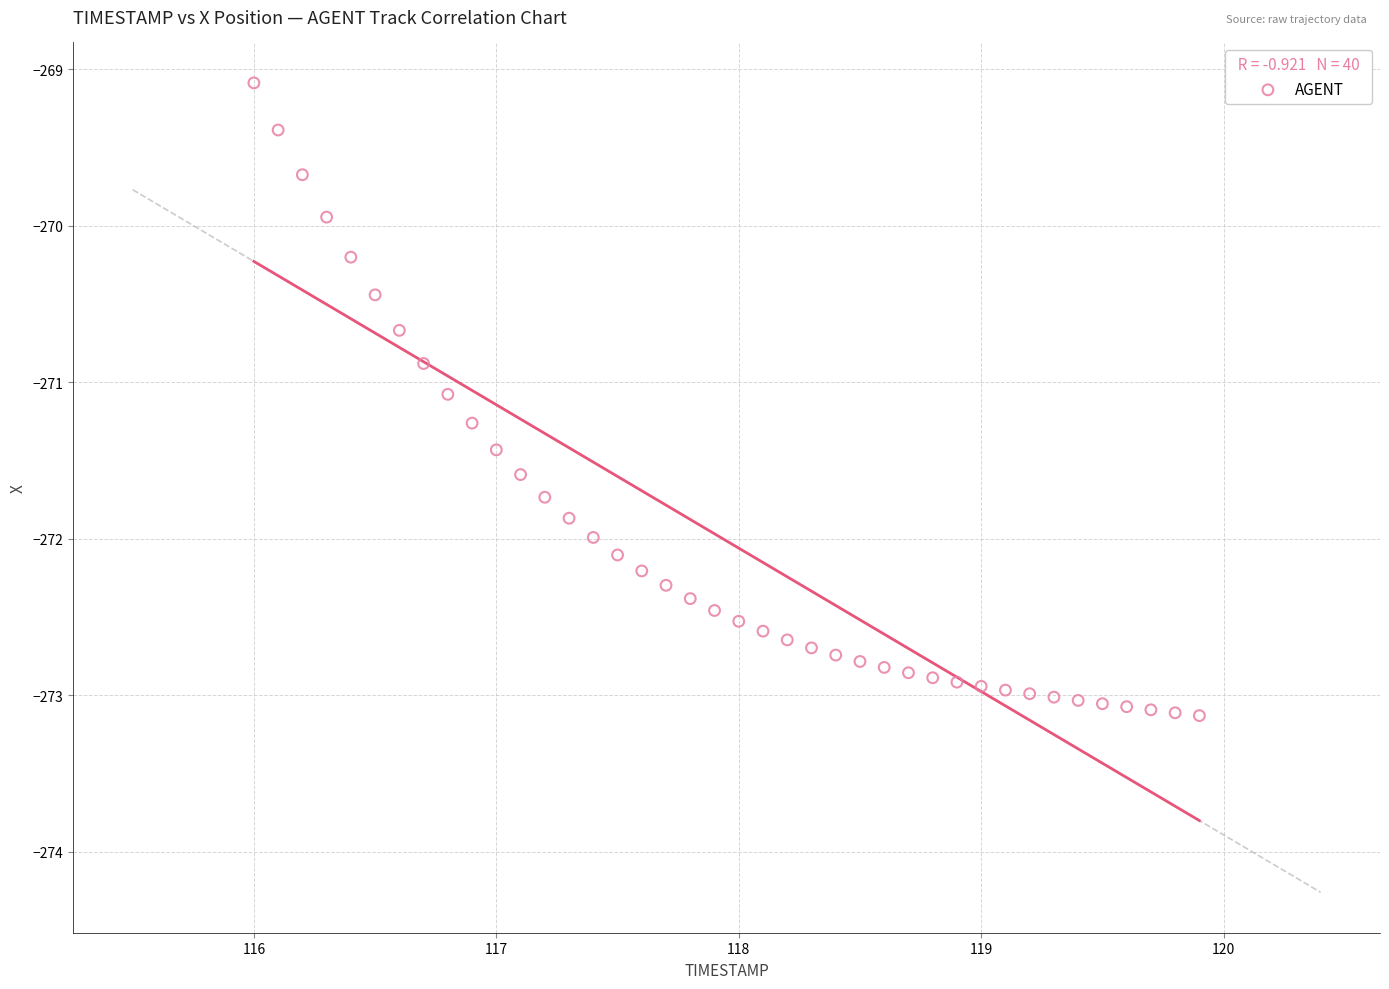

What is the range of X values (max minus min)?

3.9